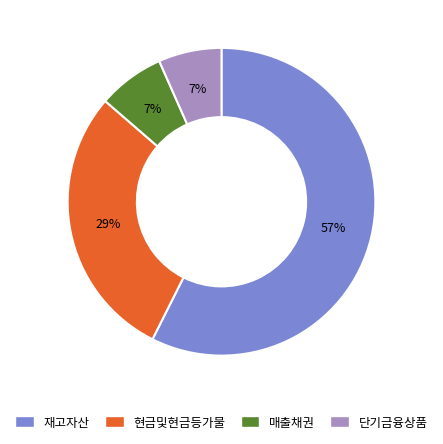

Count the number of slices in the pie.

4